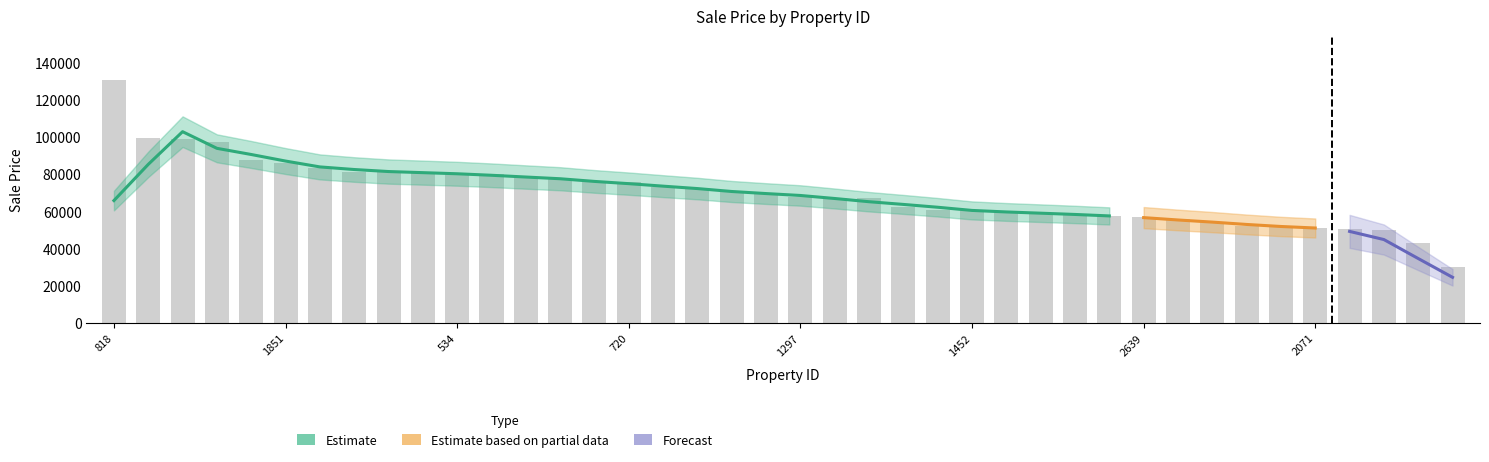

What is the difference between the maximum and minimum values?

100624.1